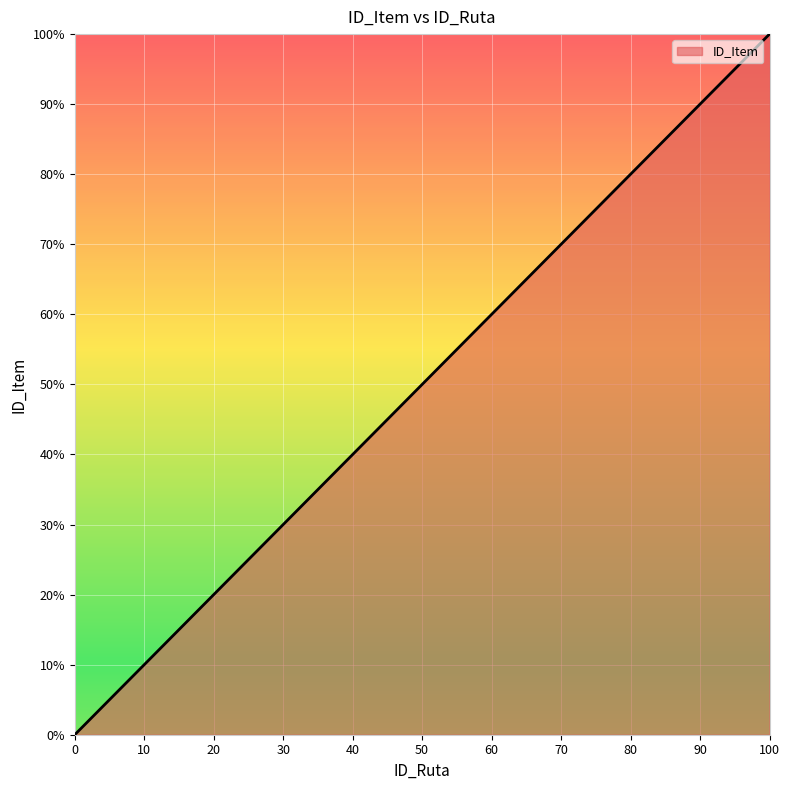

True or false: there are more than 1 points higher than both neighbors.

False